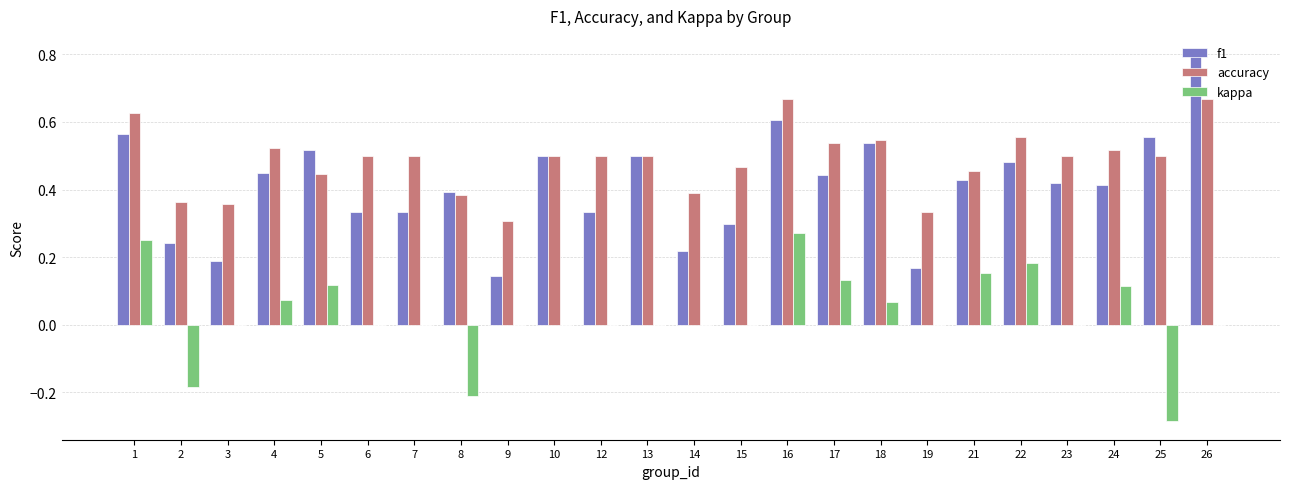

Are the bars grouped side by side (vs. stacked)?

Yes